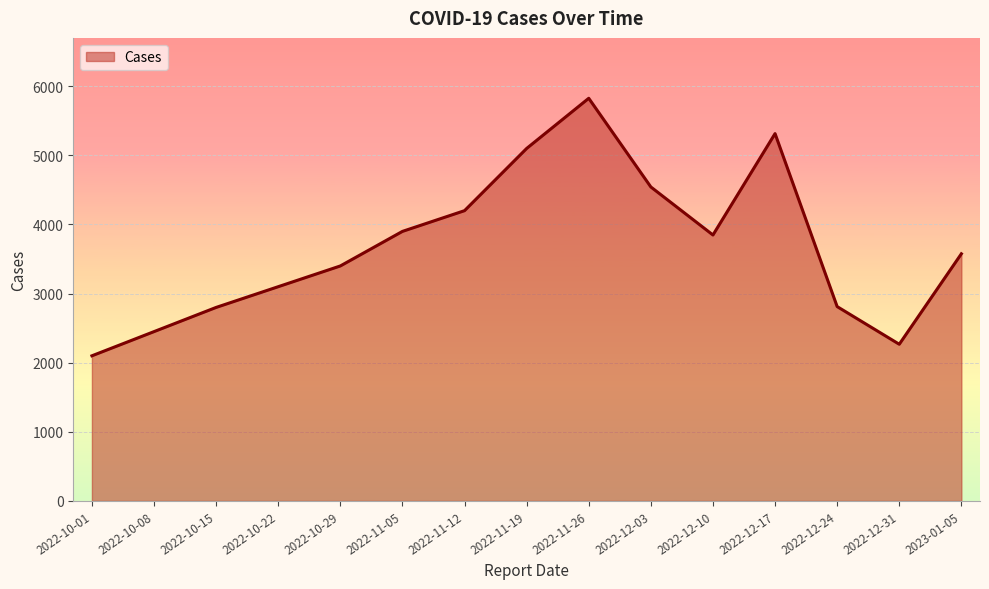

The chart shows a value of 2812 at 2022-12-24. True or false?

True